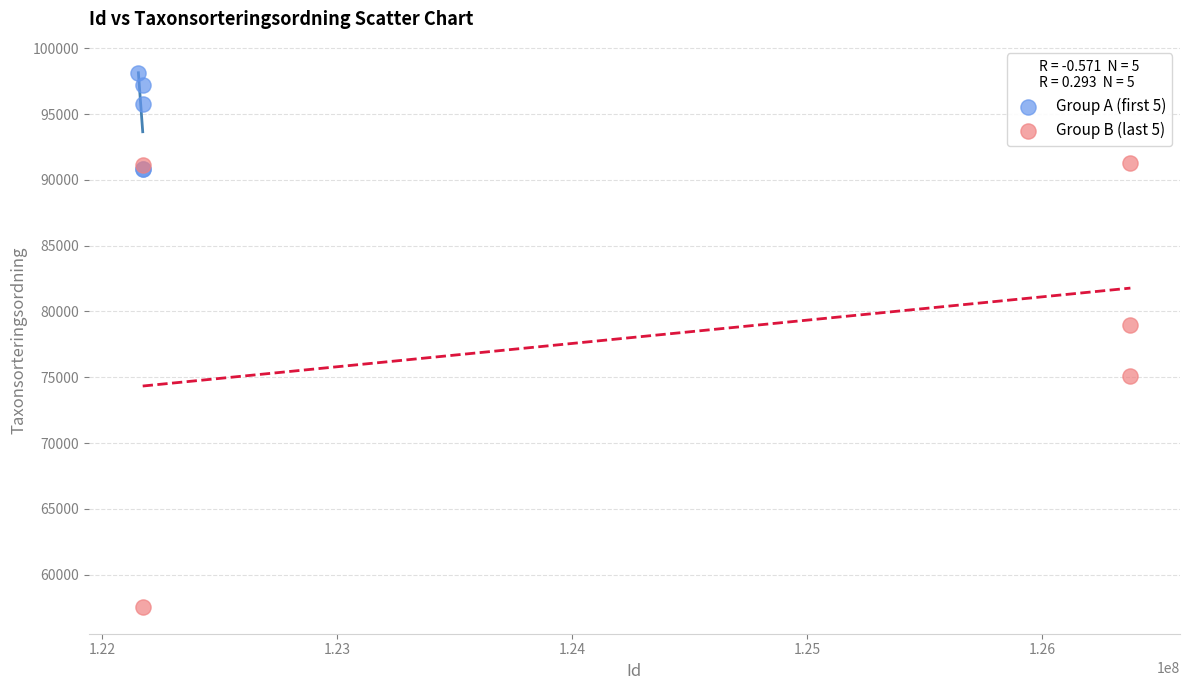

Which series reaches the minimum Y coordinate?

Group B (last 5)